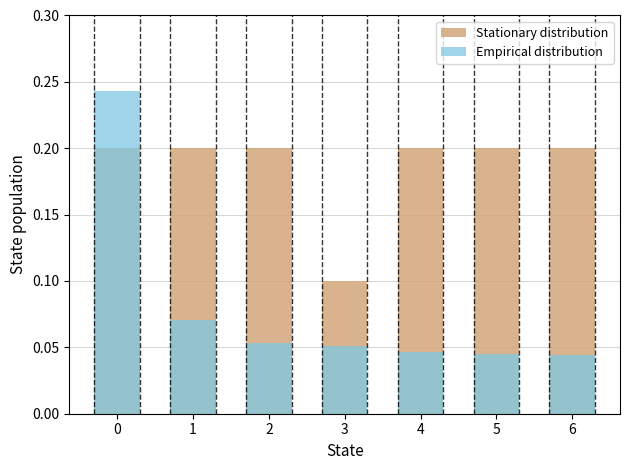

How many Stationary distribution values are between 0 and 1?

7